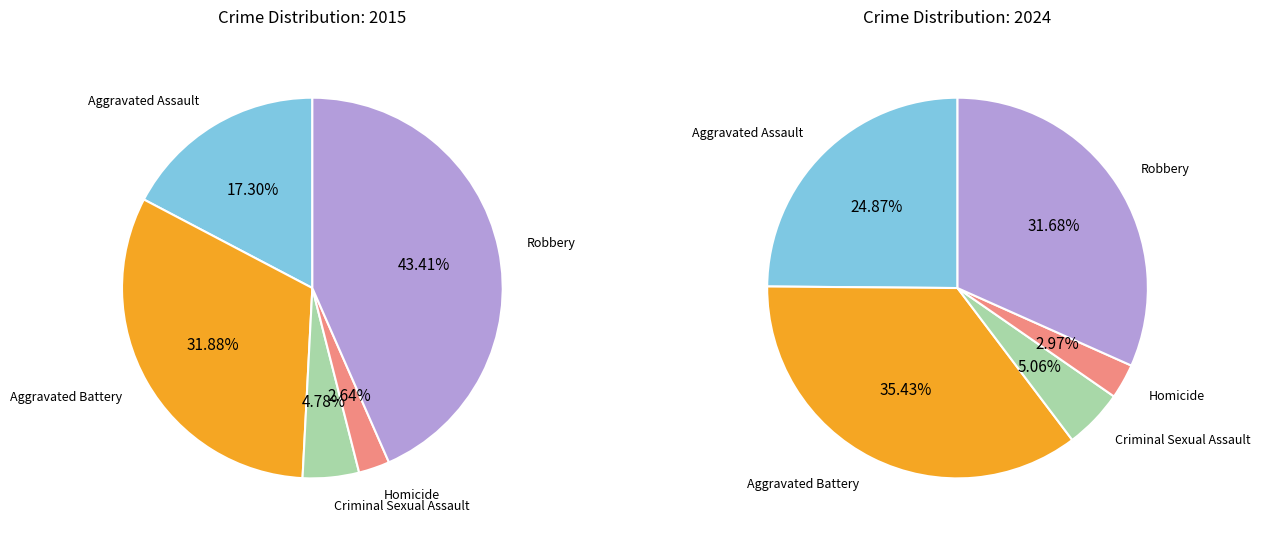

What is the total percentage of Aggravated Battery and Criminal Sexual Assault?

36.7%